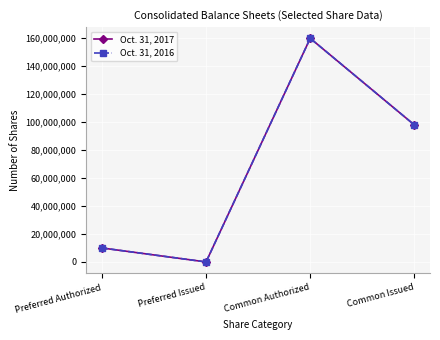

At which category does Oct. 31, 2016 reach its first local peak?

Common Authorized